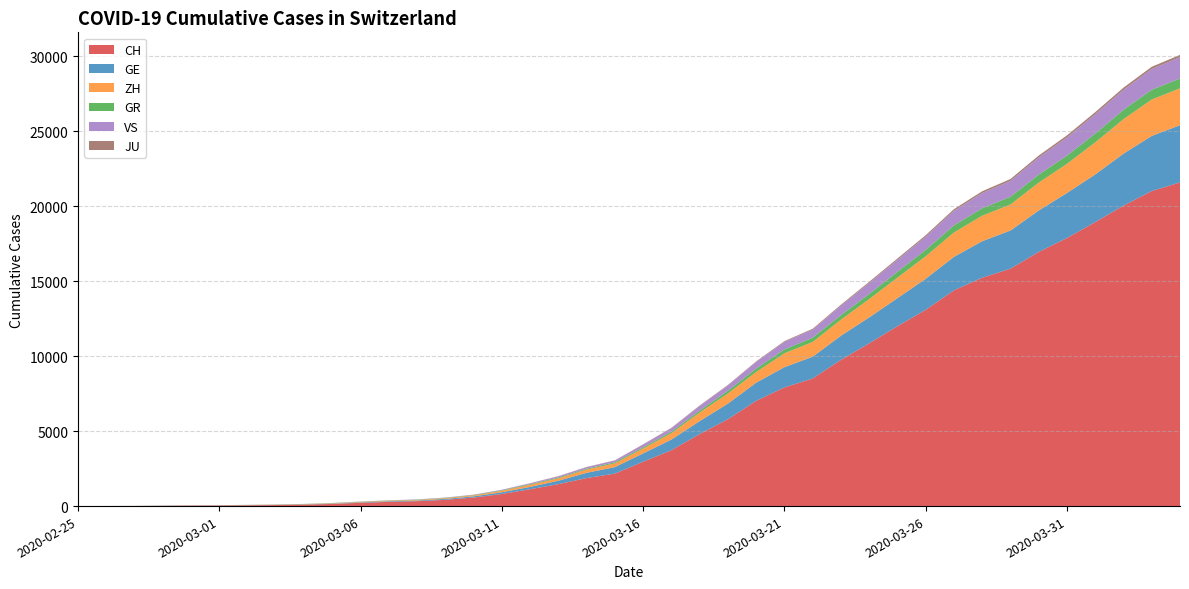

Reading right to left, extract all data points from this chart.

CH: 2020-04-04=21593	2020-04-03=21017	2020-04-02=20040	2020-04-01=18946	2020-03-31=17882	2020-03-30=16957	2020-03-29=15837	2020-03-28=15235	2020-03-27=14394	2020-03-26=13091	2020-03-25=12000	2020-03-24=10858	2020-03-23=9752	2020-03-22=8512	2020-03-21=7918	2020-03-20=7022	2020-03-19=5794	2020-03-18=4807	2020-03-17=3727	2020-03-16=2959	2020-03-15=2165	2020-03-14=1870	2020-03-13=1463	2020-03-12=1125	2020-03-11=807	2020-03-10=570	2020-03-09=419	2020-03-08=327	2020-03-07=280	2020-03-06=219	2020-03-05=142	2020-03-04=97	2020-03-03=69	2020-03-02=50	2020-03-01=36	2020-02-29=30	2020-02-28=20	2020-02-27=8	2020-02-26=4	2020-02-25=0
GE: 2020-04-04=3816	2020-04-03=3678	2020-04-02=3469	2020-04-01=3180	2020-03-31=3003	2020-03-30=2761	2020-03-29=2547	2020-03-28=2436	2020-03-27=2231	2020-03-26=2073	2020-03-25=1870	2020-03-24=1729	2020-03-23=1611	2020-03-22=1453	2020-03-21=1350	2020-03-20=1212	2020-03-19=1041	2020-03-18=863	2020-03-17=710	2020-03-16=556	2020-03-15=435	2020-03-14=351	2020-03-13=227	2020-03-12=155	2020-03-11=114	2020-03-10=80	2020-03-09=60	2020-03-08=45	2020-03-07=43	2020-03-06=30	2020-03-05=20	2020-03-04=16	2020-03-03=14	2020-03-02=11	2020-03-01=10	2020-02-29=9	2020-02-28=5	2020-02-27=1	2020-02-26=1	2020-02-25=0
ZH: 2020-04-04=2461	2020-04-03=2428	2020-04-02=2300	2020-04-01=2136	2020-03-31=1947	2020-03-30=1859	2020-03-29=1733	2020-03-28=1701	2020-03-27=1627	2020-03-26=1500	2020-03-25=1368	2020-03-24=1221	2020-03-23=1073	2020-03-22=984	2020-03-21=925	2020-03-20=711	2020-03-19=679	2020-03-18=568	2020-03-17=429	2020-03-16=326	2020-03-15=250	2020-03-14=218	2020-03-13=163	2020-03-12=140	2020-03-11=101	2020-03-10=62	2020-03-09=49	2020-03-08=40	2020-03-07=34	2020-03-06=29	2020-03-05=23	2020-03-04=15	2020-03-03=13	2020-03-02=10	2020-03-01=7	2020-02-29=6	2020-02-28=2	2020-02-27=2	2020-02-26=0	2020-02-25=0
GR: 2020-04-04=657	2020-04-03=649	2020-04-02=622	2020-04-01=592	2020-03-31=547	2020-03-30=535	2020-03-29=519	2020-03-28=495	2020-03-27=474	2020-03-26=433	2020-03-25=393	2020-03-24=343	2020-03-23=300	2020-03-22=284	2020-03-21=258	2020-03-20=226	2020-03-19=182	2020-03-18=128	2020-03-17=101	2020-03-16=84	2020-03-15=71	2020-03-14=56	2020-03-13=53	2020-03-12=43	2020-03-11=31	2020-03-10=22	2020-03-09=18	2020-03-08=18	2020-03-07=17	2020-03-06=16	2020-03-05=14	2020-03-04=12	2020-03-03=9	2020-03-02=9	2020-03-01=6	2020-02-29=6	2020-02-28=6	2020-02-27=2	2020-02-26=2	2020-02-25=0
VS: 2020-04-04=1418	2020-04-03=1385	2020-04-02=1334	2020-04-01=1282	2020-03-31=1211	2020-03-30=1144	2020-03-29=1055	2020-03-28=1017	2020-03-27=968	2020-03-26=874	2020-03-25=793	2020-03-24=728	2020-03-23=628	2020-03-22=535	2020-03-21=498	2020-03-20=436	2020-03-19=349	2020-03-18=312	2020-03-17=225	2020-03-16=172	2020-03-15=115	2020-03-14=98	2020-03-13=76	2020-03-12=53	2020-03-11=30	2020-03-10=22	2020-03-09=17	2020-03-08=12	2020-03-07=7	2020-03-06=6	2020-03-05=5	2020-03-04=4	2020-03-03=3	2020-03-02=3	2020-03-01=2	2020-02-29=1	2020-02-28=1	2020-02-27=0	2020-02-26=0	2020-02-25=0
JU: 2020-04-04=154	2020-04-03=149	2020-04-02=149	2020-04-01=145	2020-03-31=140	2020-03-30=128	2020-03-29=127	2020-03-28=119	2020-03-27=114	2020-03-26=100	2020-03-25=92	2020-03-24=82	2020-03-23=69	2020-03-22=61	2020-03-21=54	2020-03-20=44	2020-03-19=36	2020-03-18=32	2020-03-17=29	2020-03-16=25	2020-03-15=19	2020-03-14=18	2020-03-13=17	2020-03-12=12	2020-03-11=7	2020-03-10=7	2020-03-09=7	2020-03-08=5	2020-03-07=5	2020-03-06=4	2020-03-05=4	2020-03-04=2	2020-03-03=2	2020-03-02=1	2020-03-01=1	2020-02-29=1	2020-02-28=1	2020-02-27=1	2020-02-26=0	2020-02-25=0